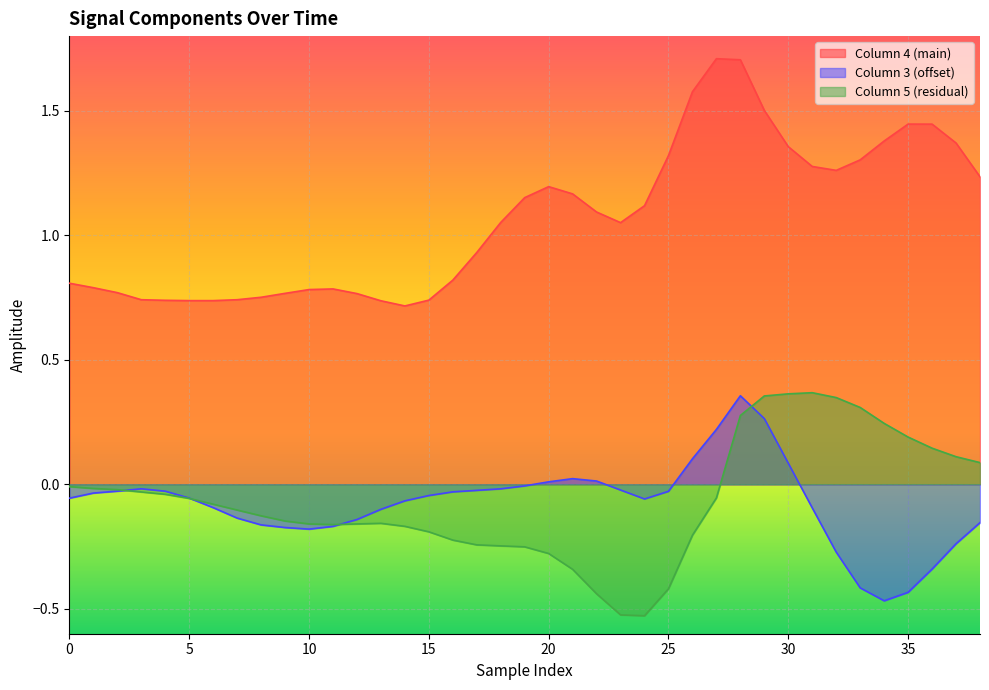

What are all the series names shown in the legend?

Column 4 (main), Column 3 (offset), Column 5 (residual)